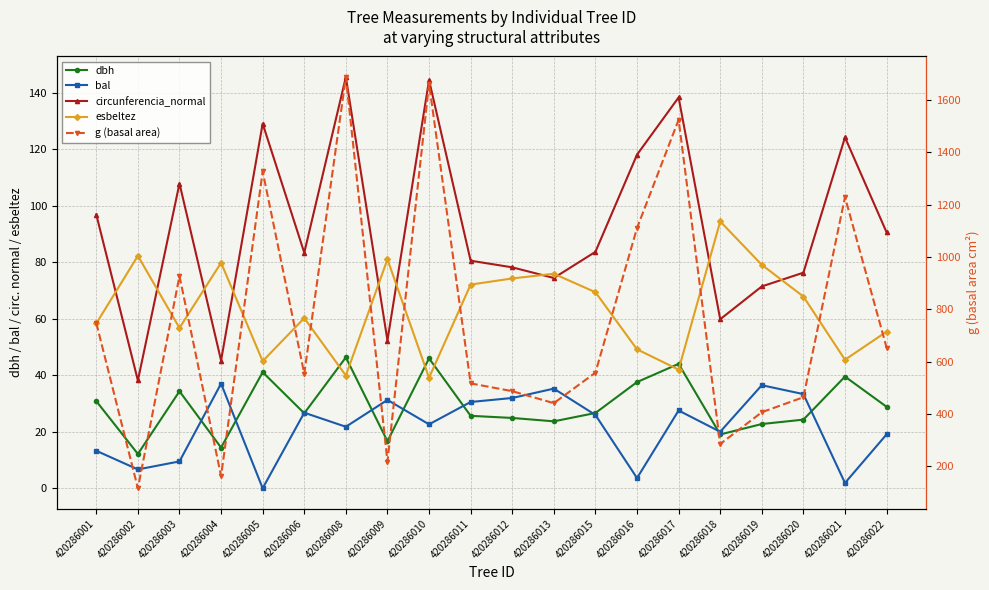

Rank the categories by g (basal area) value from highest to lowest.

420286008, 420286010, 420286017, 420286005, 420286021, 420286016, 420286003, 420286001, 420286022, 420286015, 420286006, 420286011, 420286012, 420286020, 420286013, 420286019, 420286018, 420286009, 420286004, 420286002